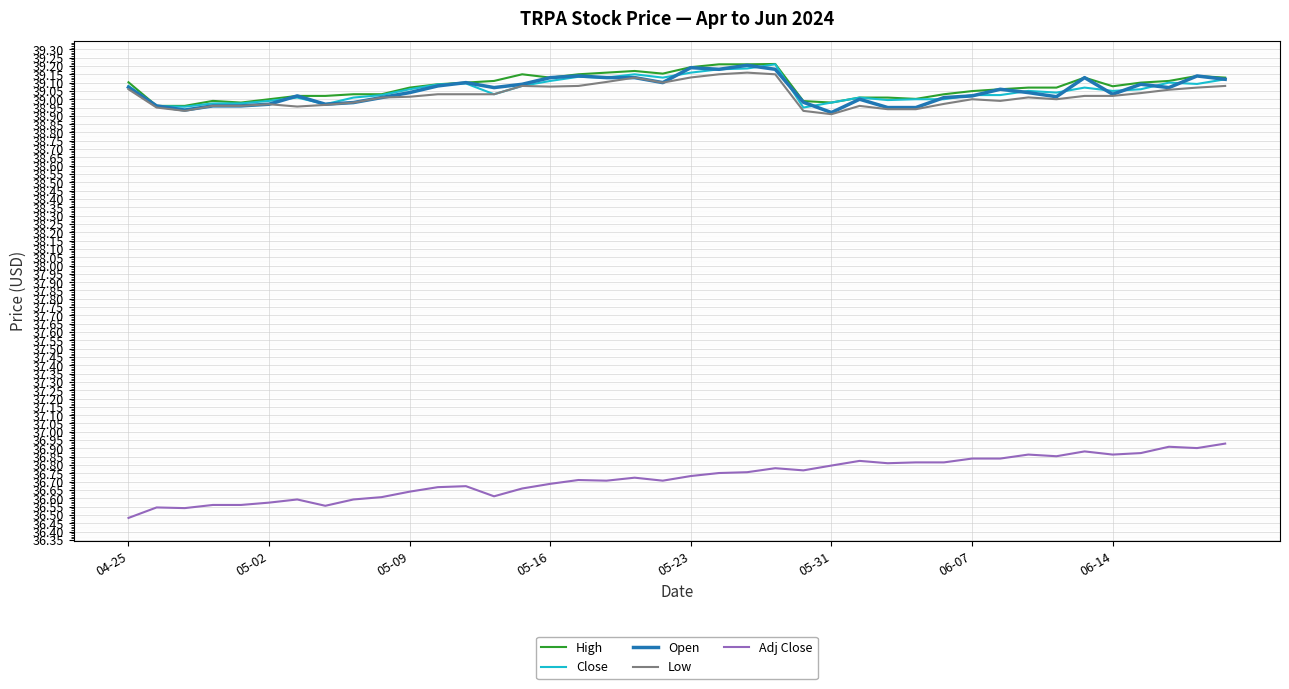

At how many categories does at least one series exceed 37?

40